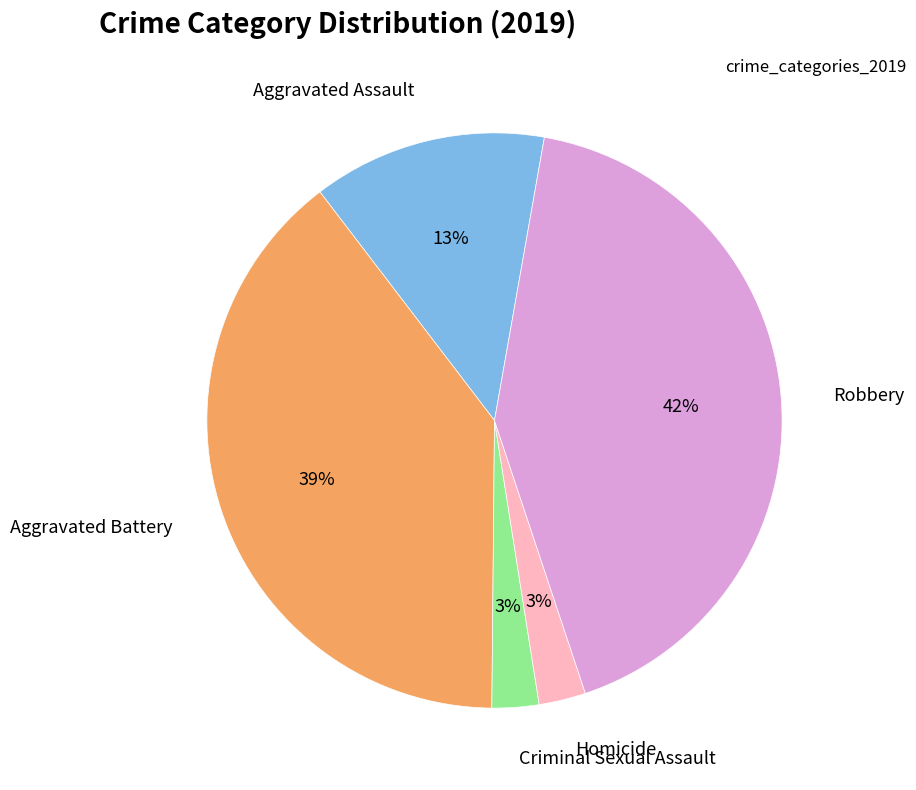

To the nearest percent, what is the difference between the largest and smallest slice percentages?

39%